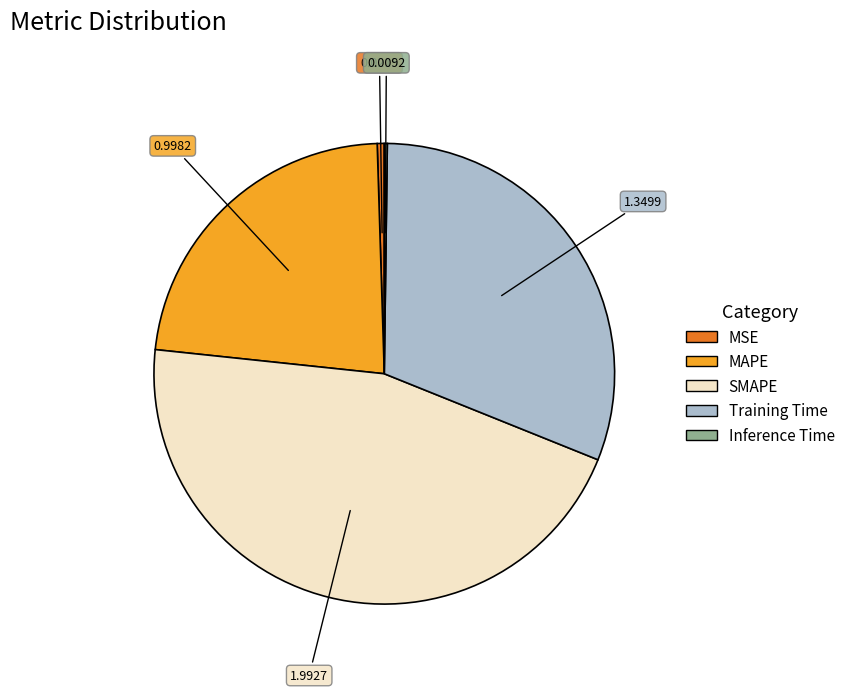

Is there any slice that represents more than half of the pie?

No